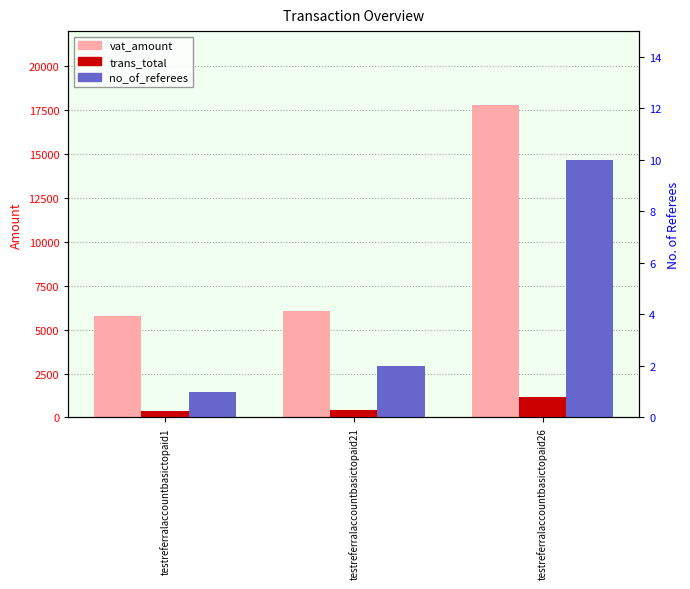

What is the lowest value of the vat_amount series?

5760